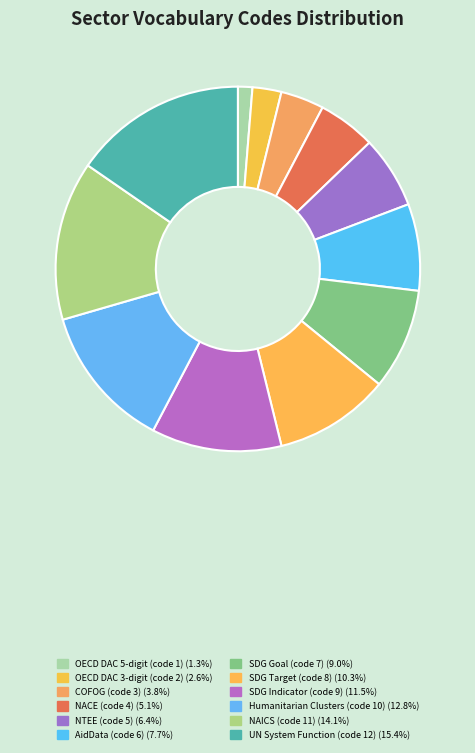

Count the number of slices in the pie.

12